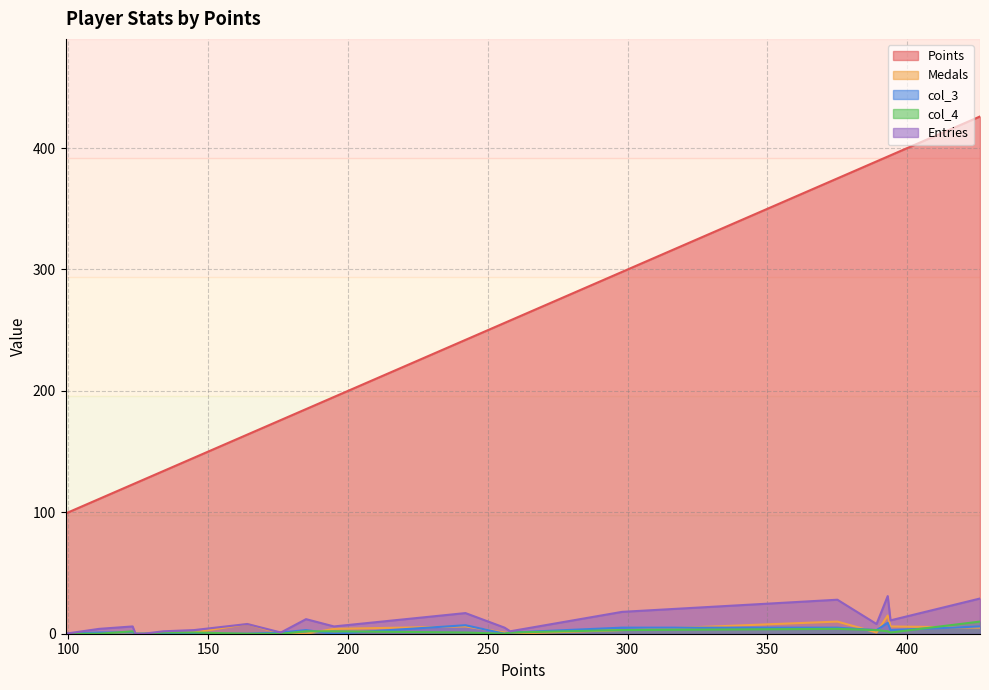

At how many categories does at least one series exceed 38?

20